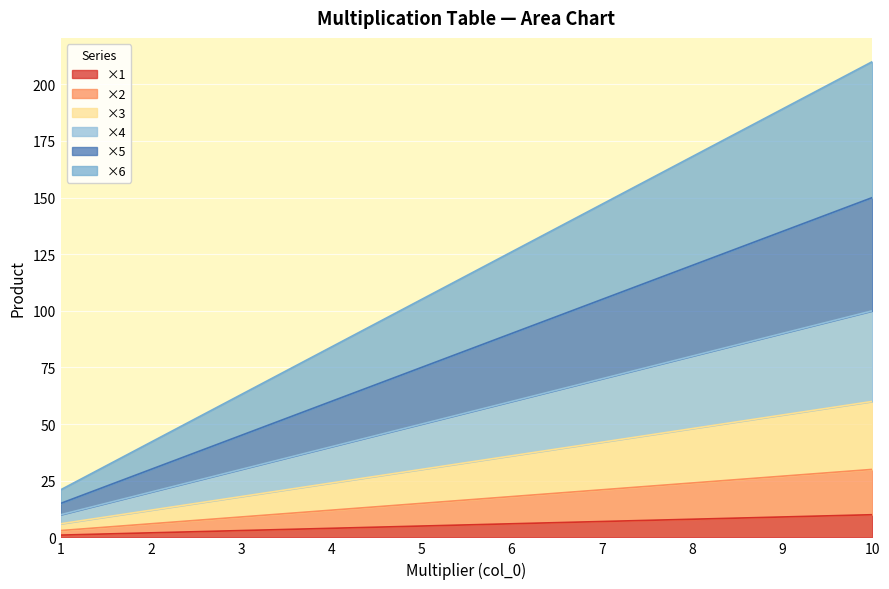

Where is ×3 nearest to the value 33?

5.0